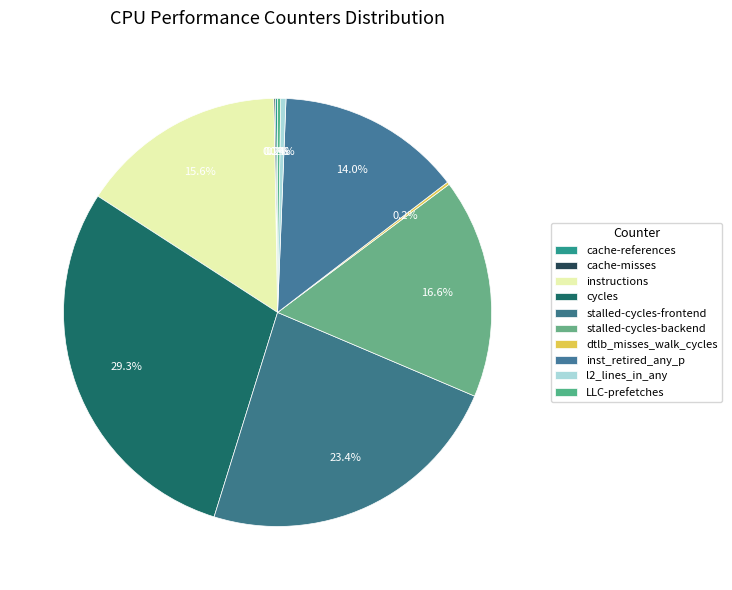

To the nearest percent, what is the difference between the largest and smallest slice percentages?

29%